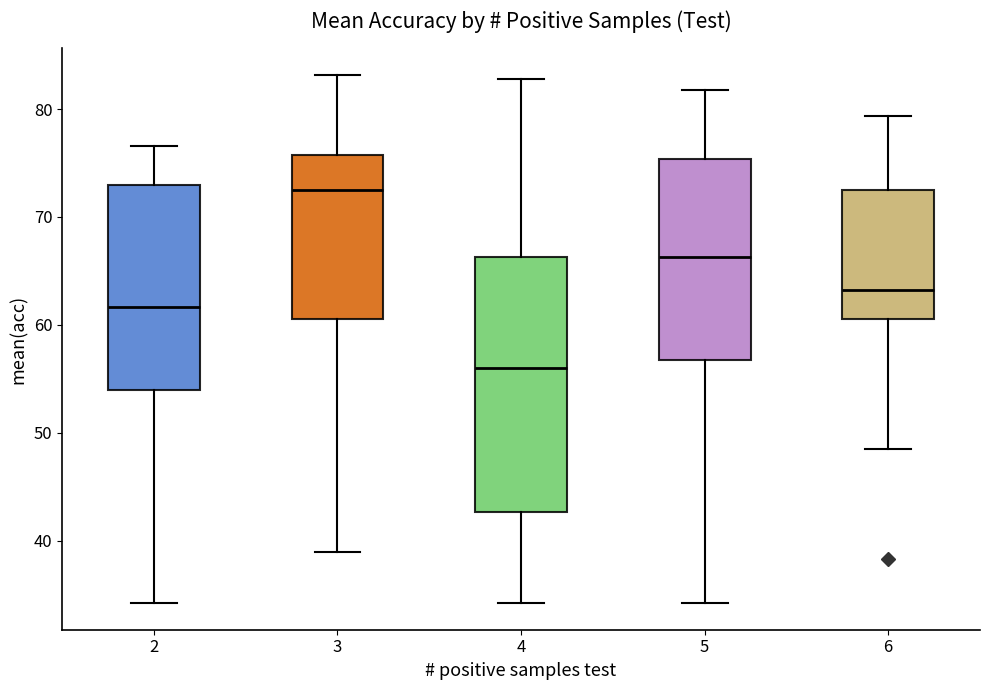

Which box is the tallest, from its lower edge to its upper edge?

4